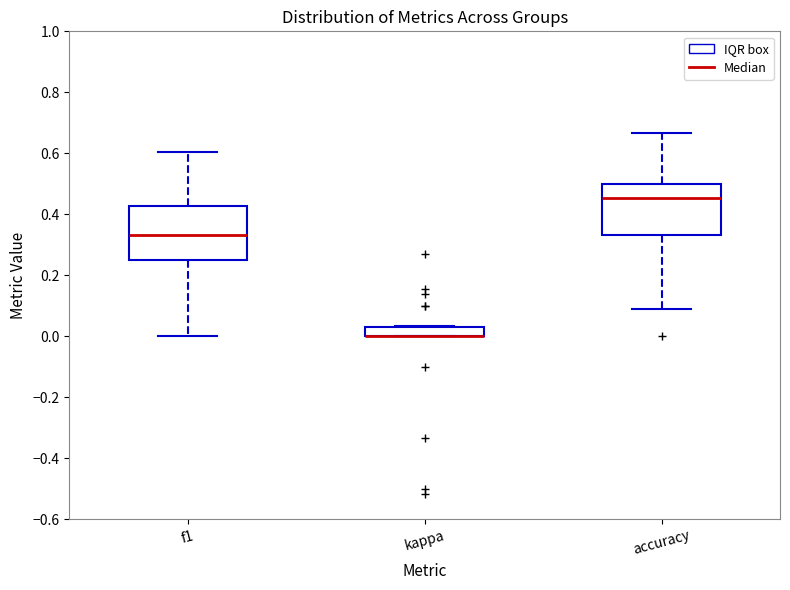

Where is the lower edge of the box for kappa on the y-axis? The values are not printed on the chart, so give them approximately, as read against the axis.

0.00